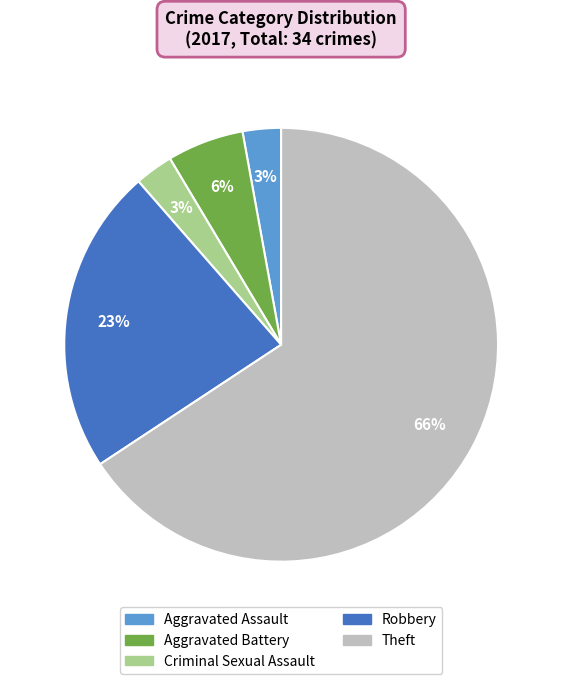

Is Aggravated Battery the majority of the pie?

No